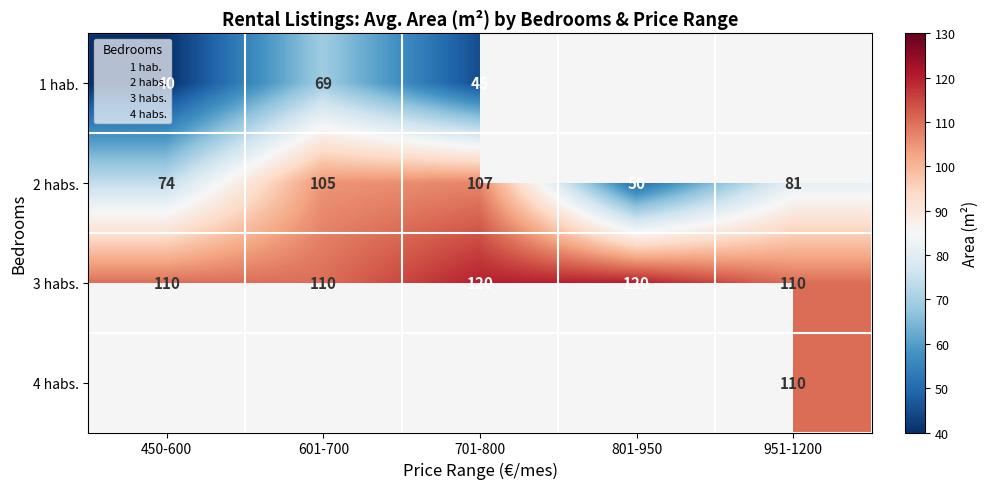

At which label is 3 habs. closest to 115?

450-600